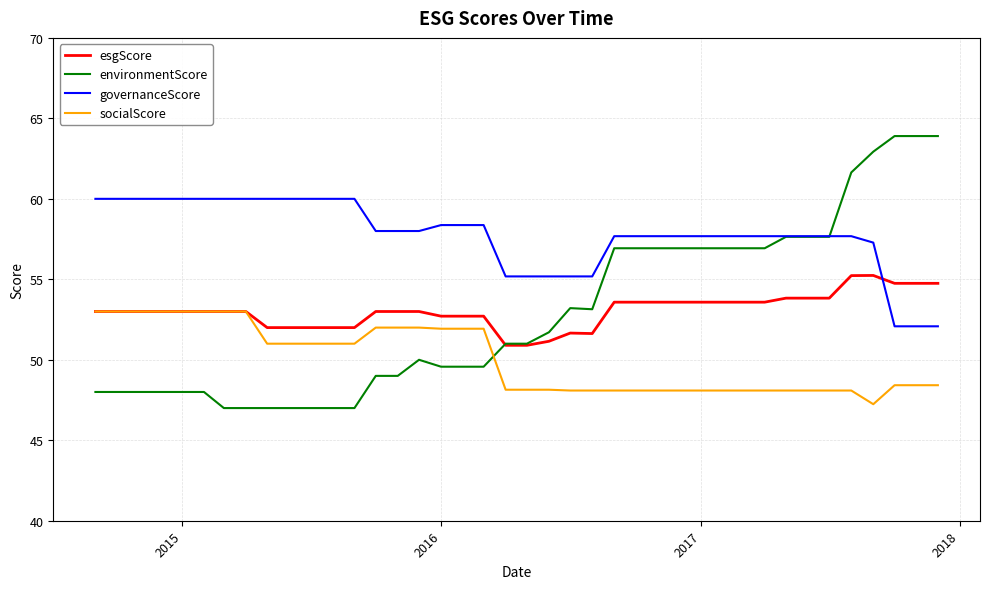

How many lines are shown in the chart?

4